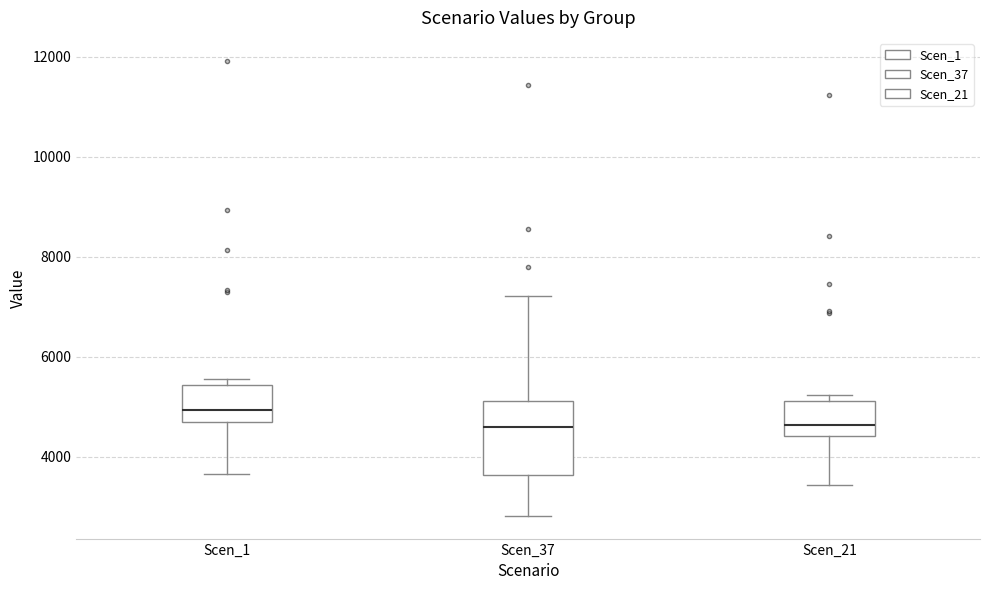

Where does the median line of the box for Scen_21 sit on the y-axis? The values are not printed on the chart, so give them approximately, as read against the axis.

4600